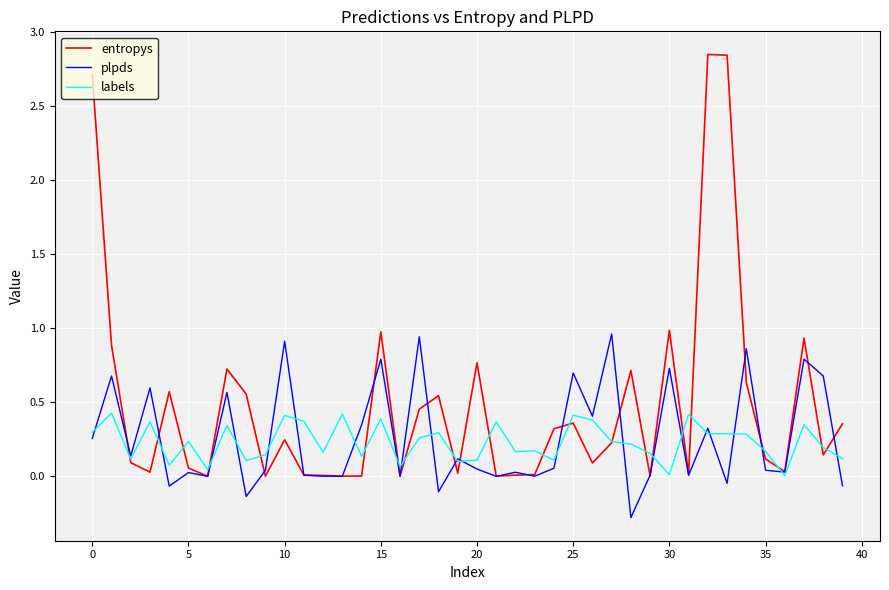

List the series in order of their peak value, lowest first.

labels, plpds, entropys